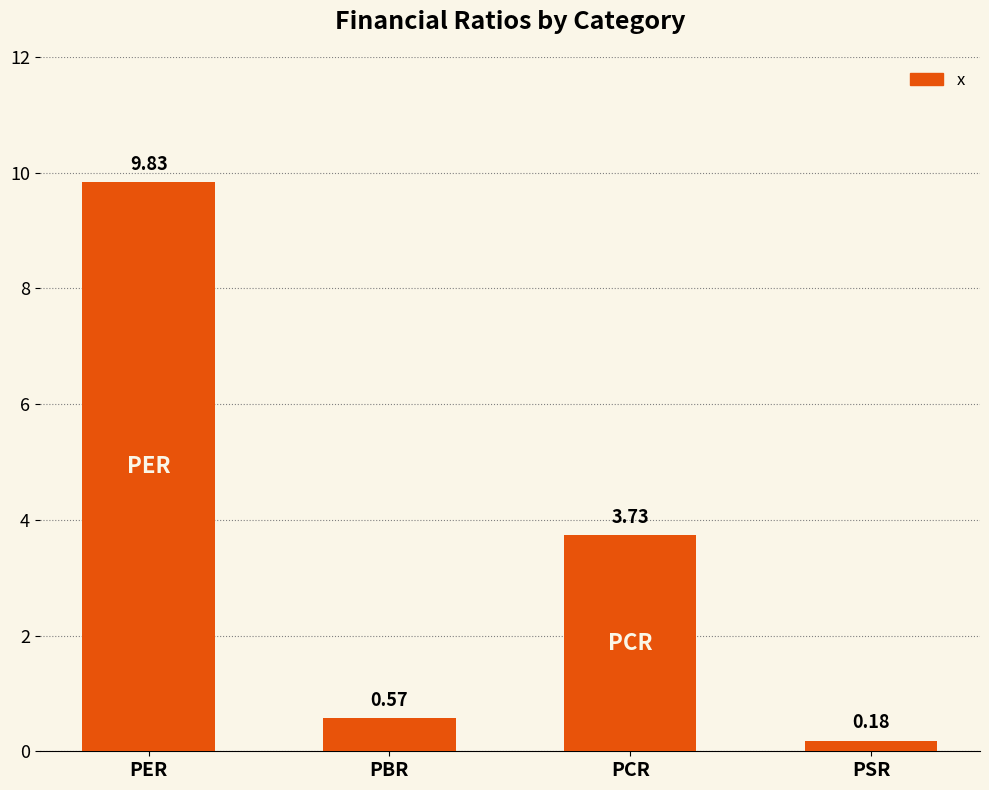

Are the bars horizontal?

No